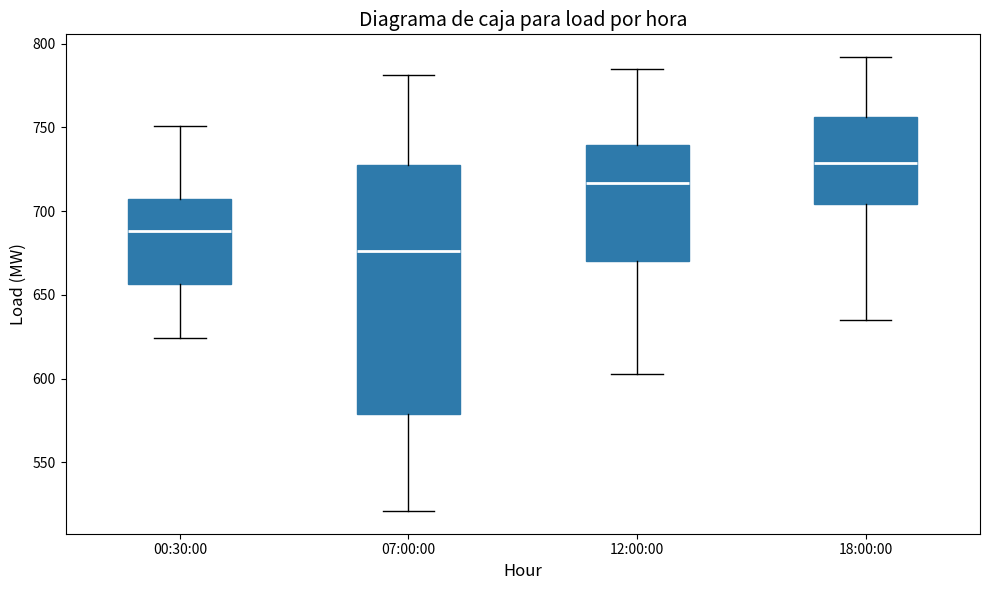

Where does the lower whisker of the box for 18:00:00 end on the y-axis? The values are not printed on the chart, so give them approximately, as read against the axis.

635